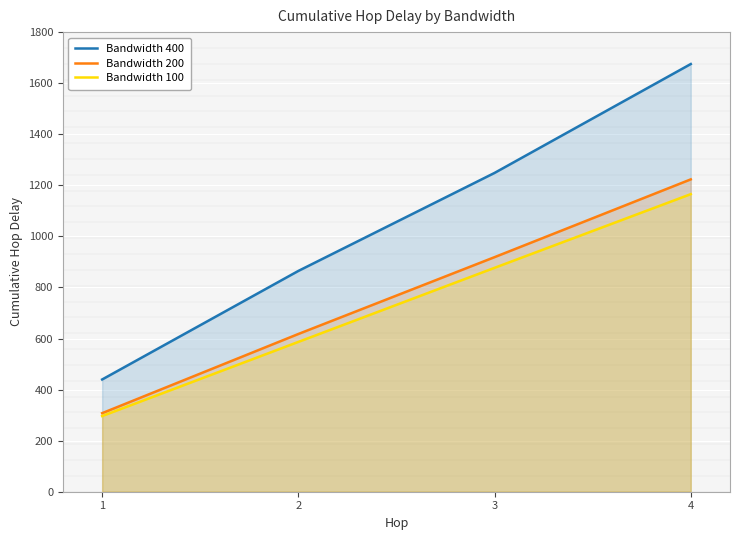

What is the sum of the Bandwidth 200 values at 2 and 4?

1841.0